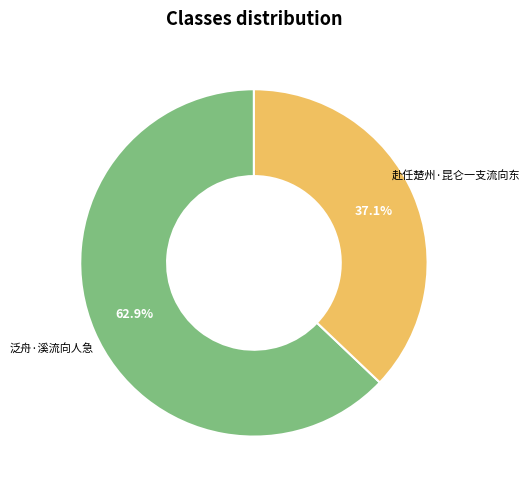

To the nearest percent, what is the difference between the largest and smallest slice percentages?

26%